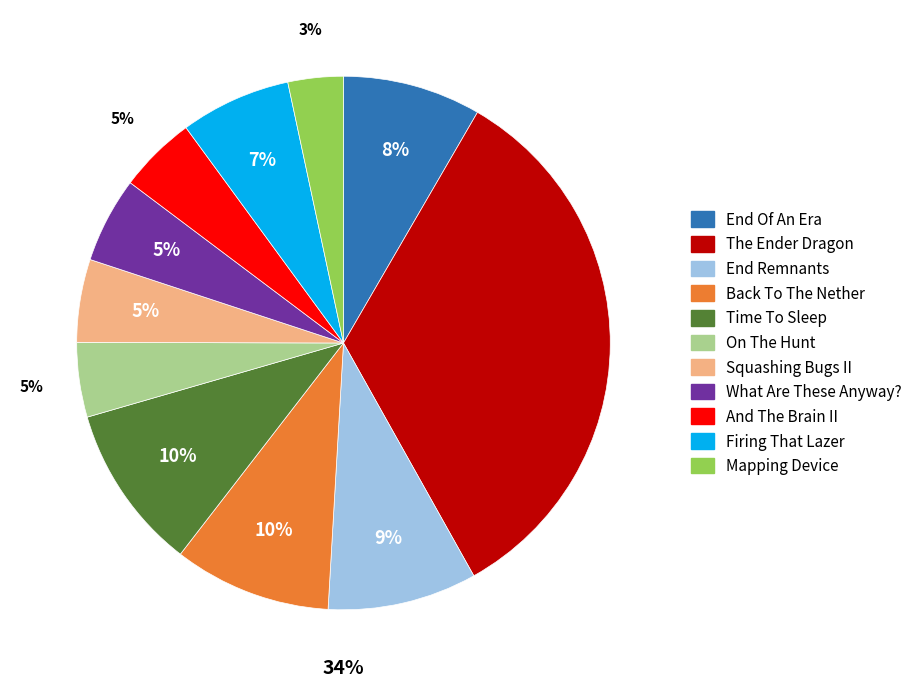

To the nearest percent, what portion does On The Hunt represent?

5%